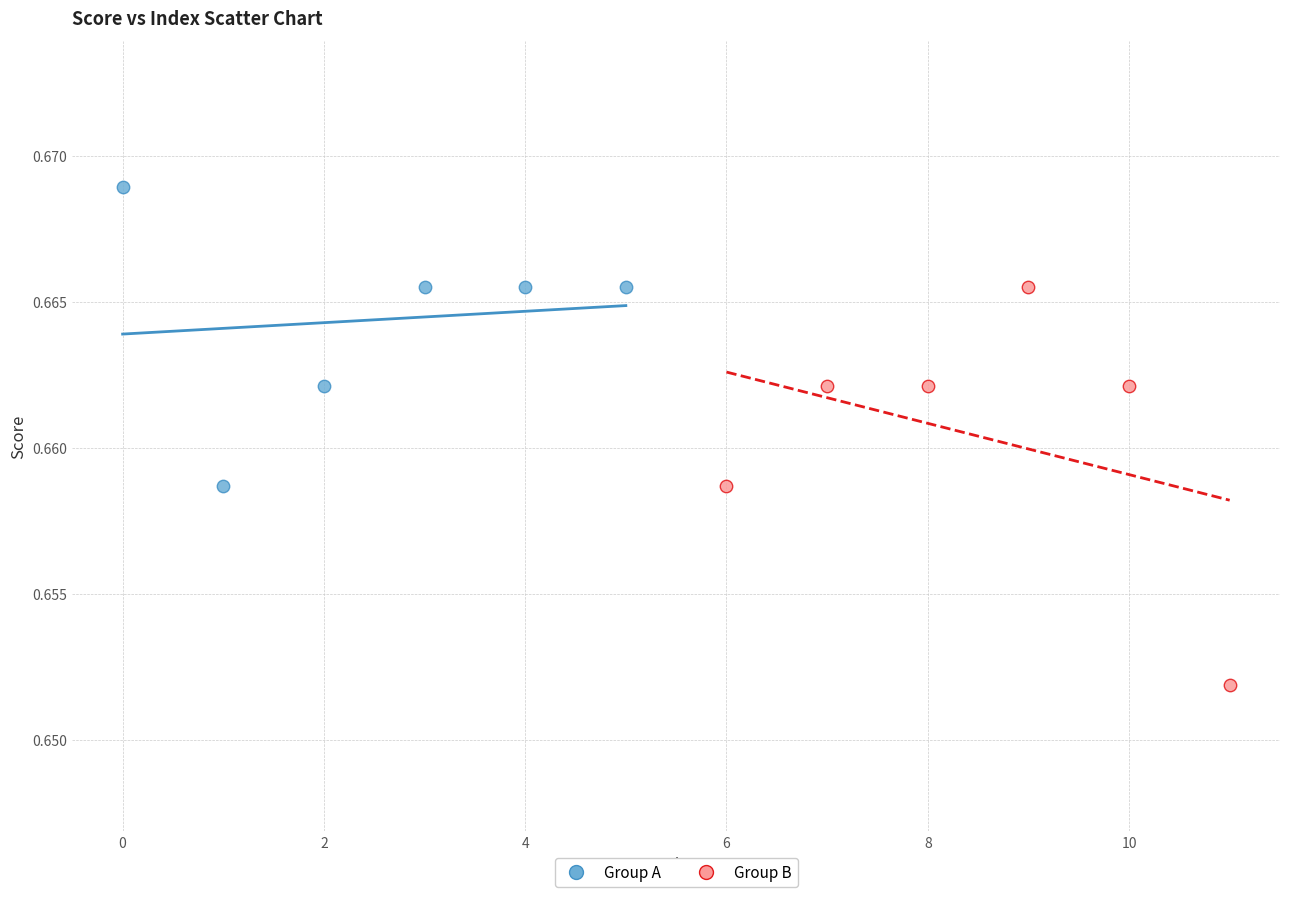

Which series has the widest spread of Y values?

Group B